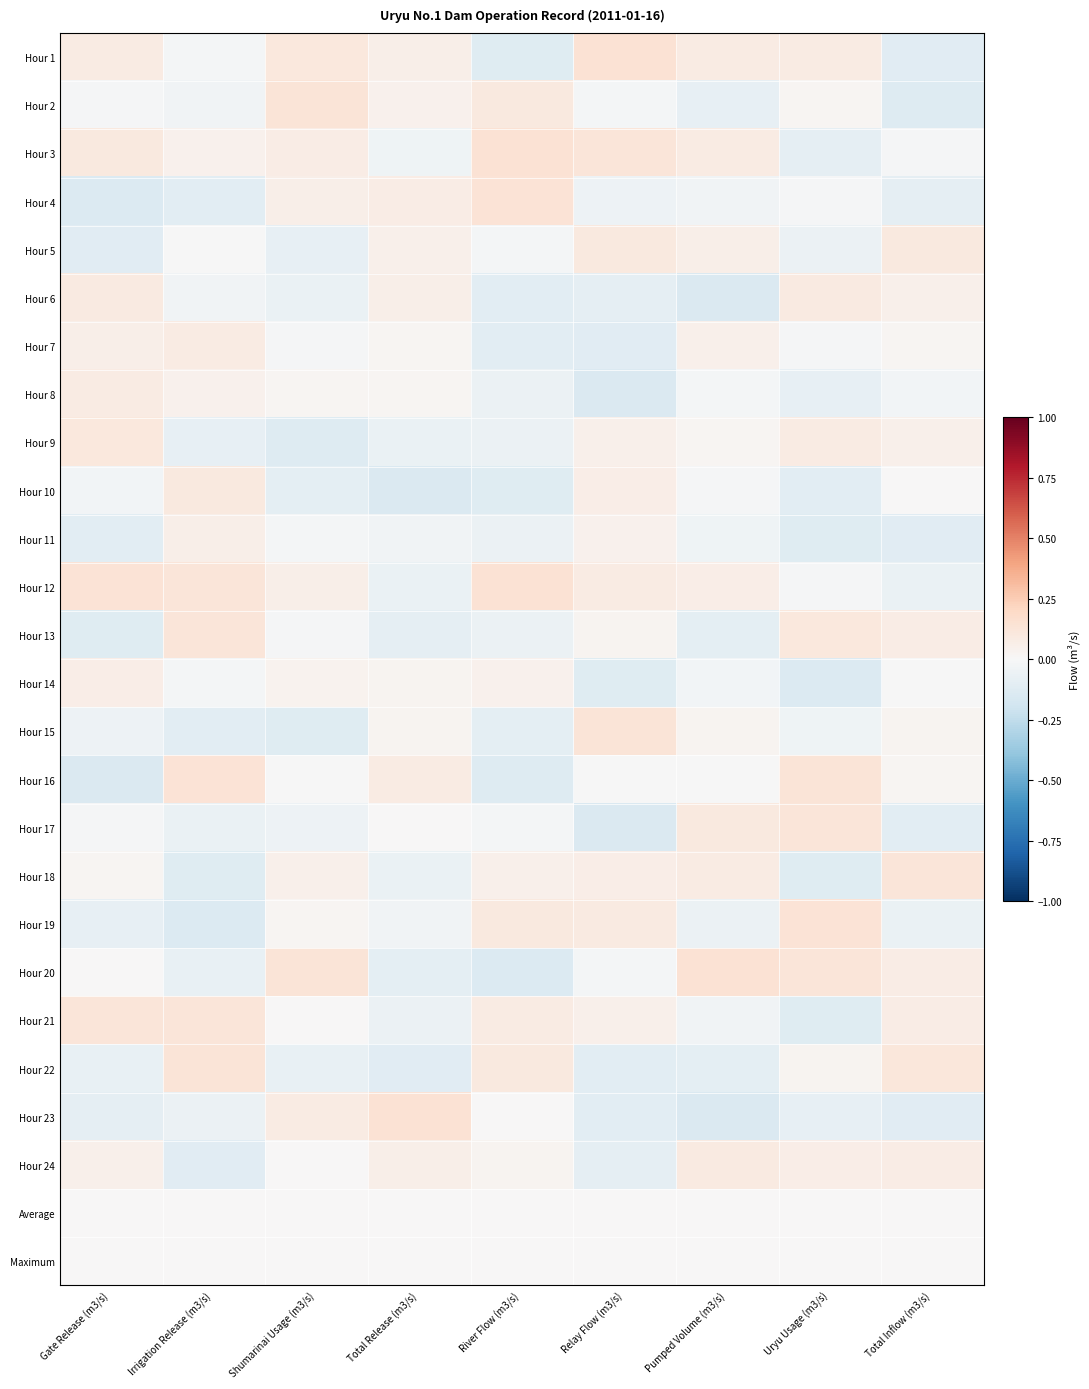

Reading left to right, extract all data points from this chart.

Hour 1: Gate Release (m3/s)=0.1	Irrigation Release (m3/s)=-0.0	Shumarinai Usage (m3/s)=0.1	Total Release (m3/s)=0.1	River Flow (m3/s)=-0.1	Relay Flow (m3/s)=0.1	Pumped Volume (m3/s)=0.1	Uryu Usage (m3/s)=0.1	Total Inflow (m3/s)=-0.1
Hour 2: Gate Release (m3/s)=-0.0	Irrigation Release (m3/s)=-0.0	Shumarinai Usage (m3/s)=0.1	Total Release (m3/s)=0.0	River Flow (m3/s)=0.1	Relay Flow (m3/s)=-0.0	Pumped Volume (m3/s)=-0.1	Uryu Usage (m3/s)=0.0	Total Inflow (m3/s)=-0.1
Hour 3: Gate Release (m3/s)=0.1	Irrigation Release (m3/s)=0.0	Shumarinai Usage (m3/s)=0.1	Total Release (m3/s)=-0.0	River Flow (m3/s)=0.1	Relay Flow (m3/s)=0.1	Pumped Volume (m3/s)=0.1	Uryu Usage (m3/s)=-0.1	Total Inflow (m3/s)=-0.0
Hour 4: Gate Release (m3/s)=-0.1	Irrigation Release (m3/s)=-0.1	Shumarinai Usage (m3/s)=0.1	Total Release (m3/s)=0.1	River Flow (m3/s)=0.1	Relay Flow (m3/s)=-0.1	Pumped Volume (m3/s)=-0.0	Uryu Usage (m3/s)=-0.0	Total Inflow (m3/s)=-0.1
Hour 5: Gate Release (m3/s)=-0.1	Irrigation Release (m3/s)=-0.0	Shumarinai Usage (m3/s)=-0.1	Total Release (m3/s)=0.1	River Flow (m3/s)=-0.0	Relay Flow (m3/s)=0.1	Pumped Volume (m3/s)=0.1	Uryu Usage (m3/s)=-0.1	Total Inflow (m3/s)=0.1
Hour 6: Gate Release (m3/s)=0.1	Irrigation Release (m3/s)=-0.0	Shumarinai Usage (m3/s)=-0.1	Total Release (m3/s)=0.1	River Flow (m3/s)=-0.1	Relay Flow (m3/s)=-0.1	Pumped Volume (m3/s)=-0.1	Uryu Usage (m3/s)=0.1	Total Inflow (m3/s)=0.0
Hour 7: Gate Release (m3/s)=0.1	Irrigation Release (m3/s)=0.1	Shumarinai Usage (m3/s)=-0.0	Total Release (m3/s)=0.0	River Flow (m3/s)=-0.1	Relay Flow (m3/s)=-0.1	Pumped Volume (m3/s)=0.1	Uryu Usage (m3/s)=-0.0	Total Inflow (m3/s)=0.0
Hour 8: Gate Release (m3/s)=0.1	Irrigation Release (m3/s)=0.0	Shumarinai Usage (m3/s)=0.0	Total Release (m3/s)=0.0	River Flow (m3/s)=-0.1	Relay Flow (m3/s)=-0.1	Pumped Volume (m3/s)=-0.0	Uryu Usage (m3/s)=-0.1	Total Inflow (m3/s)=-0.0
Hour 9: Gate Release (m3/s)=0.1	Irrigation Release (m3/s)=-0.1	Shumarinai Usage (m3/s)=-0.1	Total Release (m3/s)=-0.1	River Flow (m3/s)=-0.1	Relay Flow (m3/s)=0.0	Pumped Volume (m3/s)=0.0	Uryu Usage (m3/s)=0.1	Total Inflow (m3/s)=0.0
Hour 10: Gate Release (m3/s)=-0.0	Irrigation Release (m3/s)=0.1	Shumarinai Usage (m3/s)=-0.1	Total Release (m3/s)=-0.1	River Flow (m3/s)=-0.1	Relay Flow (m3/s)=0.1	Pumped Volume (m3/s)=-0.0	Uryu Usage (m3/s)=-0.1	Total Inflow (m3/s)=0.0
Hour 11: Gate Release (m3/s)=-0.1	Irrigation Release (m3/s)=0.1	Shumarinai Usage (m3/s)=-0.0	Total Release (m3/s)=-0.0	River Flow (m3/s)=-0.1	Relay Flow (m3/s)=0.0	Pumped Volume (m3/s)=-0.0	Uryu Usage (m3/s)=-0.1	Total Inflow (m3/s)=-0.1
Hour 12: Gate Release (m3/s)=0.1	Irrigation Release (m3/s)=0.1	Shumarinai Usage (m3/s)=0.1	Total Release (m3/s)=-0.1	River Flow (m3/s)=0.1	Relay Flow (m3/s)=0.1	Pumped Volume (m3/s)=0.1	Uryu Usage (m3/s)=-0.0	Total Inflow (m3/s)=-0.1
Hour 13: Gate Release (m3/s)=-0.1	Irrigation Release (m3/s)=0.1	Shumarinai Usage (m3/s)=-0.0	Total Release (m3/s)=-0.1	River Flow (m3/s)=-0.1	Relay Flow (m3/s)=0.0	Pumped Volume (m3/s)=-0.1	Uryu Usage (m3/s)=0.1	Total Inflow (m3/s)=0.1
Hour 14: Gate Release (m3/s)=0.1	Irrigation Release (m3/s)=-0.0	Shumarinai Usage (m3/s)=0.0	Total Release (m3/s)=0.0	River Flow (m3/s)=0.0	Relay Flow (m3/s)=-0.1	Pumped Volume (m3/s)=-0.0	Uryu Usage (m3/s)=-0.1	Total Inflow (m3/s)=-0.0
Hour 15: Gate Release (m3/s)=-0.1	Irrigation Release (m3/s)=-0.1	Shumarinai Usage (m3/s)=-0.1	Total Release (m3/s)=0.0	River Flow (m3/s)=-0.1	Relay Flow (m3/s)=0.1	Pumped Volume (m3/s)=0.0	Uryu Usage (m3/s)=-0.0	Total Inflow (m3/s)=0.0
Hour 16: Gate Release (m3/s)=-0.1	Irrigation Release (m3/s)=0.1	Shumarinai Usage (m3/s)=-0.0	Total Release (m3/s)=0.1	River Flow (m3/s)=-0.1	Relay Flow (m3/s)=-0.0	Pumped Volume (m3/s)=-0.0	Uryu Usage (m3/s)=0.1	Total Inflow (m3/s)=0.0
Hour 17: Gate Release (m3/s)=-0.0	Irrigation Release (m3/s)=-0.1	Shumarinai Usage (m3/s)=-0.1	Total Release (m3/s)=0.0	River Flow (m3/s)=-0.0	Relay Flow (m3/s)=-0.1	Pumped Volume (m3/s)=0.1	Uryu Usage (m3/s)=0.1	Total Inflow (m3/s)=-0.1
Hour 18: Gate Release (m3/s)=0.0	Irrigation Release (m3/s)=-0.1	Shumarinai Usage (m3/s)=0.1	Total Release (m3/s)=-0.1	River Flow (m3/s)=0.0	Relay Flow (m3/s)=0.1	Pumped Volume (m3/s)=0.1	Uryu Usage (m3/s)=-0.1	Total Inflow (m3/s)=0.1
Hour 19: Gate Release (m3/s)=-0.1	Irrigation Release (m3/s)=-0.1	Shumarinai Usage (m3/s)=0.0	Total Release (m3/s)=-0.0	River Flow (m3/s)=0.1	Relay Flow (m3/s)=0.1	Pumped Volume (m3/s)=-0.1	Uryu Usage (m3/s)=0.1	Total Inflow (m3/s)=-0.1
Hour 20: Gate Release (m3/s)=0.0	Irrigation Release (m3/s)=-0.1	Shumarinai Usage (m3/s)=0.1	Total Release (m3/s)=-0.1	River Flow (m3/s)=-0.1	Relay Flow (m3/s)=-0.0	Pumped Volume (m3/s)=0.1	Uryu Usage (m3/s)=0.1	Total Inflow (m3/s)=0.1
Hour 21: Gate Release (m3/s)=0.1	Irrigation Release (m3/s)=0.1	Shumarinai Usage (m3/s)=0.0	Total Release (m3/s)=-0.1	River Flow (m3/s)=0.1	Relay Flow (m3/s)=0.0	Pumped Volume (m3/s)=-0.0	Uryu Usage (m3/s)=-0.1	Total Inflow (m3/s)=0.1
Hour 22: Gate Release (m3/s)=-0.1	Irrigation Release (m3/s)=0.1	Shumarinai Usage (m3/s)=-0.1	Total Release (m3/s)=-0.1	River Flow (m3/s)=0.1	Relay Flow (m3/s)=-0.1	Pumped Volume (m3/s)=-0.1	Uryu Usage (m3/s)=0.0	Total Inflow (m3/s)=0.1
Hour 23: Gate Release (m3/s)=-0.1	Irrigation Release (m3/s)=-0.1	Shumarinai Usage (m3/s)=0.1	Total Release (m3/s)=0.1	River Flow (m3/s)=0.0	Relay Flow (m3/s)=-0.1	Pumped Volume (m3/s)=-0.1	Uryu Usage (m3/s)=-0.1	Total Inflow (m3/s)=-0.1
Hour 24: Gate Release (m3/s)=0.1	Irrigation Release (m3/s)=-0.1	Shumarinai Usage (m3/s)=0.0	Total Release (m3/s)=0.1	River Flow (m3/s)=0.0	Relay Flow (m3/s)=-0.1	Pumped Volume (m3/s)=0.1	Uryu Usage (m3/s)=0.1	Total Inflow (m3/s)=0.1
Average: Gate Release (m3/s)=0.0	Irrigation Release (m3/s)=0.0	Shumarinai Usage (m3/s)=0.0	Total Release (m3/s)=0.0	River Flow (m3/s)=0.0	Relay Flow (m3/s)=0.0	Pumped Volume (m3/s)=0.0	Uryu Usage (m3/s)=0.0	Total Inflow (m3/s)=0.0
Maximum: Gate Release (m3/s)=0.0	Irrigation Release (m3/s)=0.0	Shumarinai Usage (m3/s)=0.0	Total Release (m3/s)=0.0	River Flow (m3/s)=0.0	Relay Flow (m3/s)=0.0	Pumped Volume (m3/s)=0.0	Uryu Usage (m3/s)=0.0	Total Inflow (m3/s)=0.0